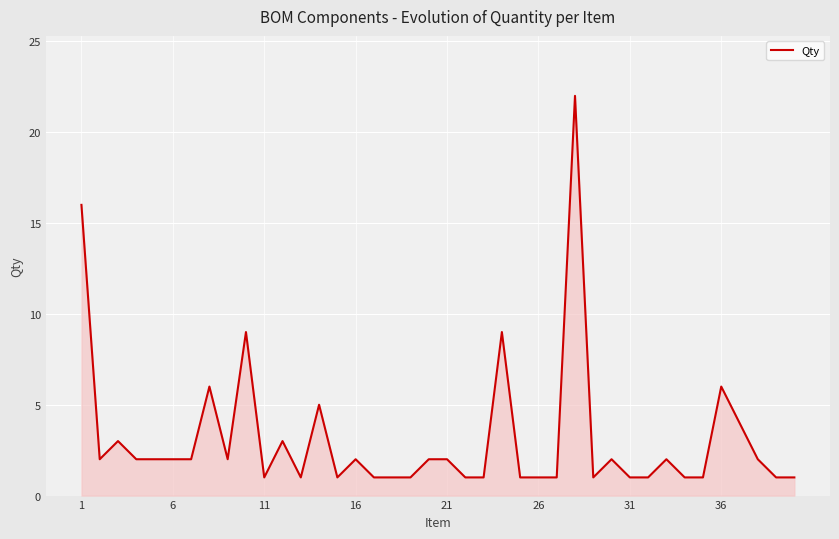

What is the greatest value displayed?

22